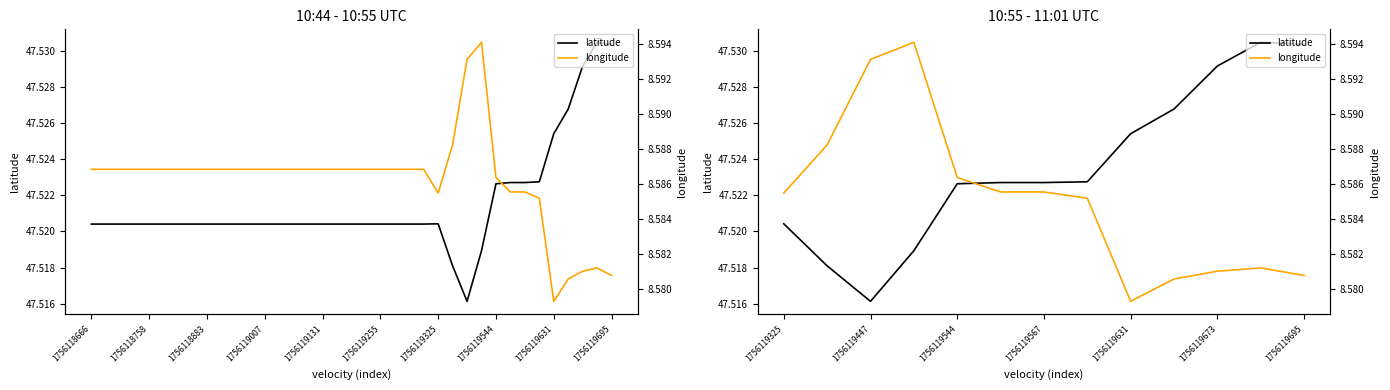

The value of longitude at 11 is 13.4. True or false?

False